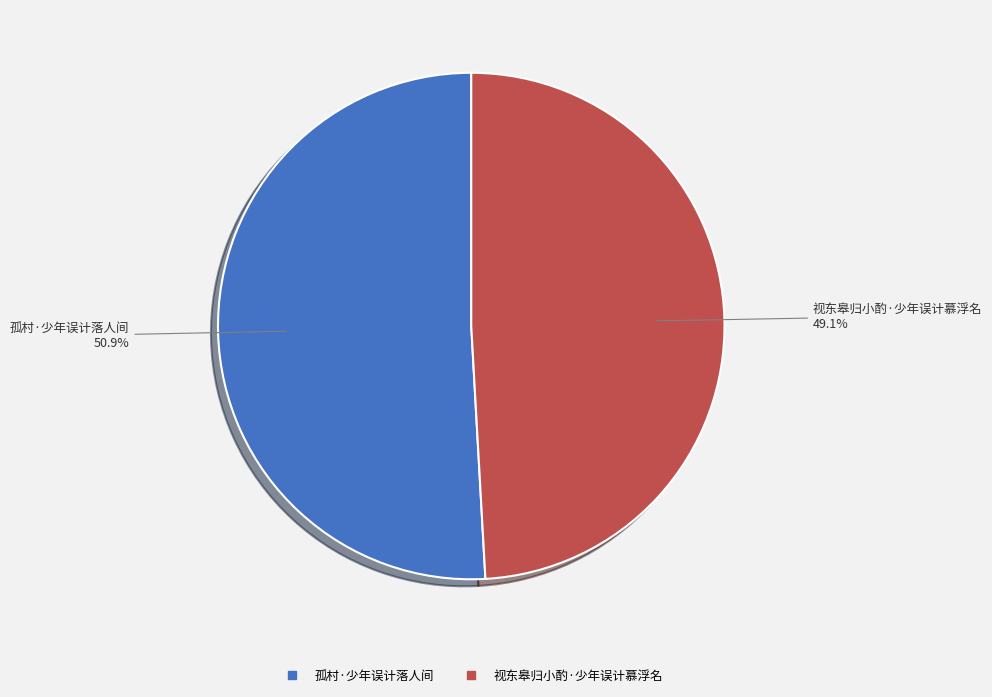

True or false: 孤村·少年误计落人间 accounts for 51% of the total.

True